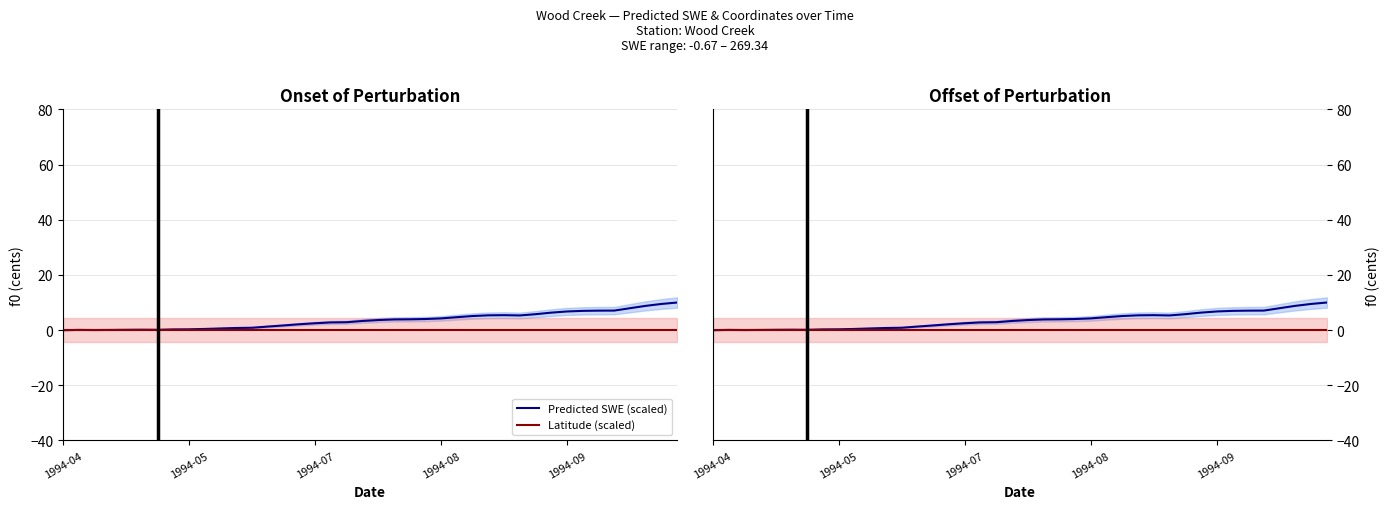

How many lines are shown in the chart?

2